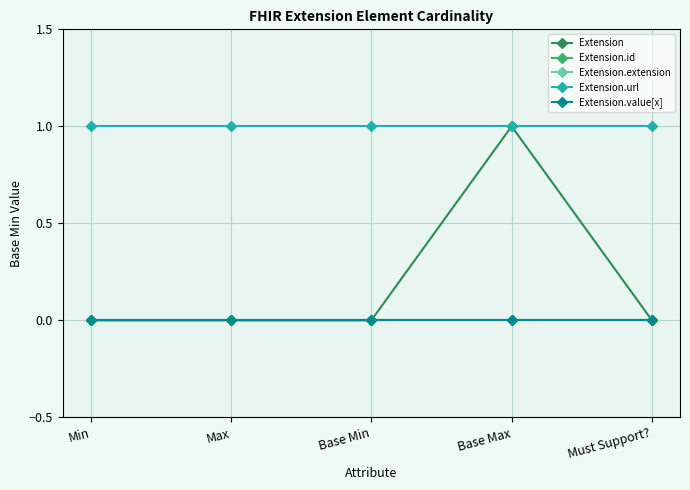

How many lines are shown in the chart?

5